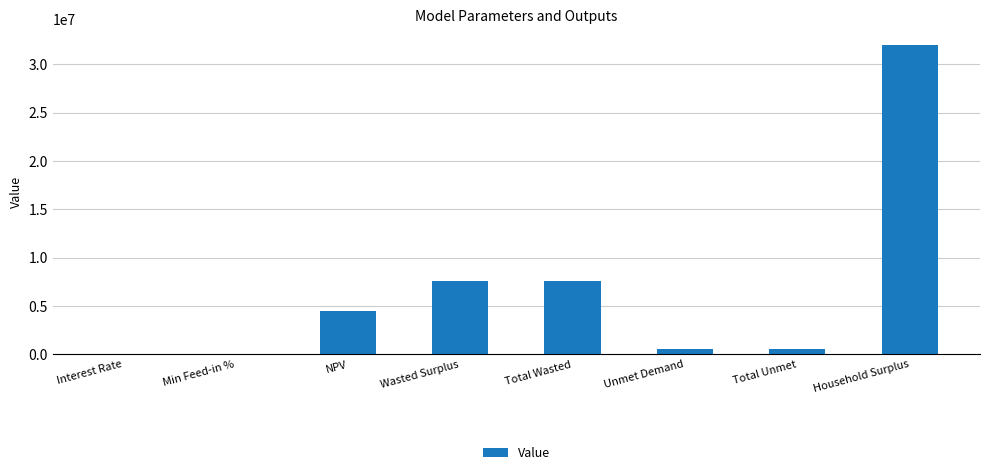

Between Total Wasted and Min Feed-in %, which is larger?

Total Wasted